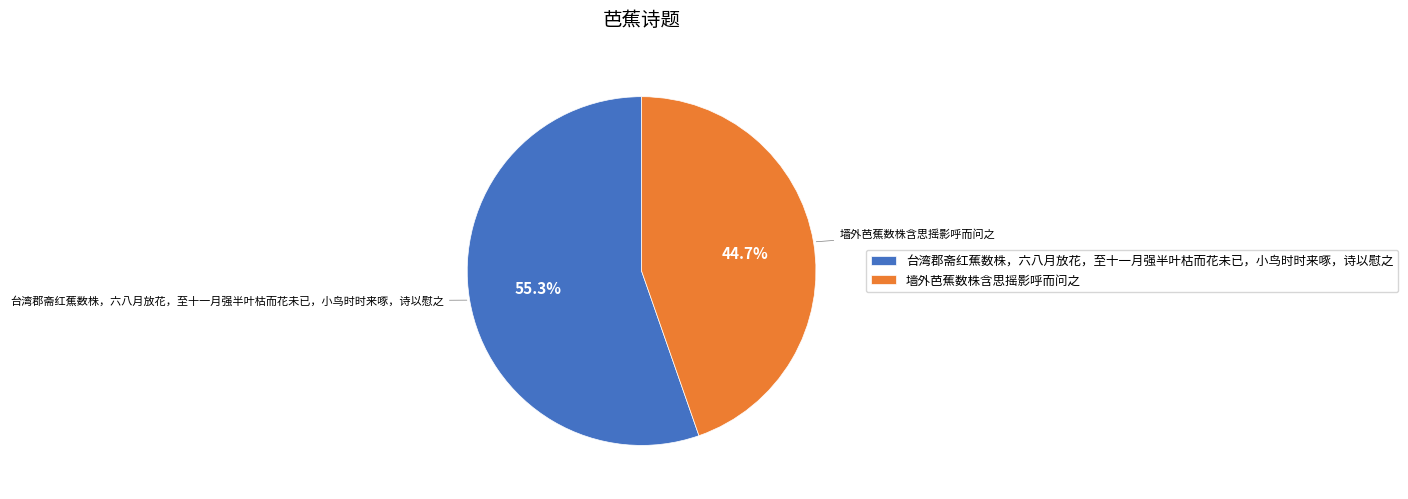

The 墙外芭蕉数株含思摇影呼而问之 slice represents 57% of the pie. True or false?

False